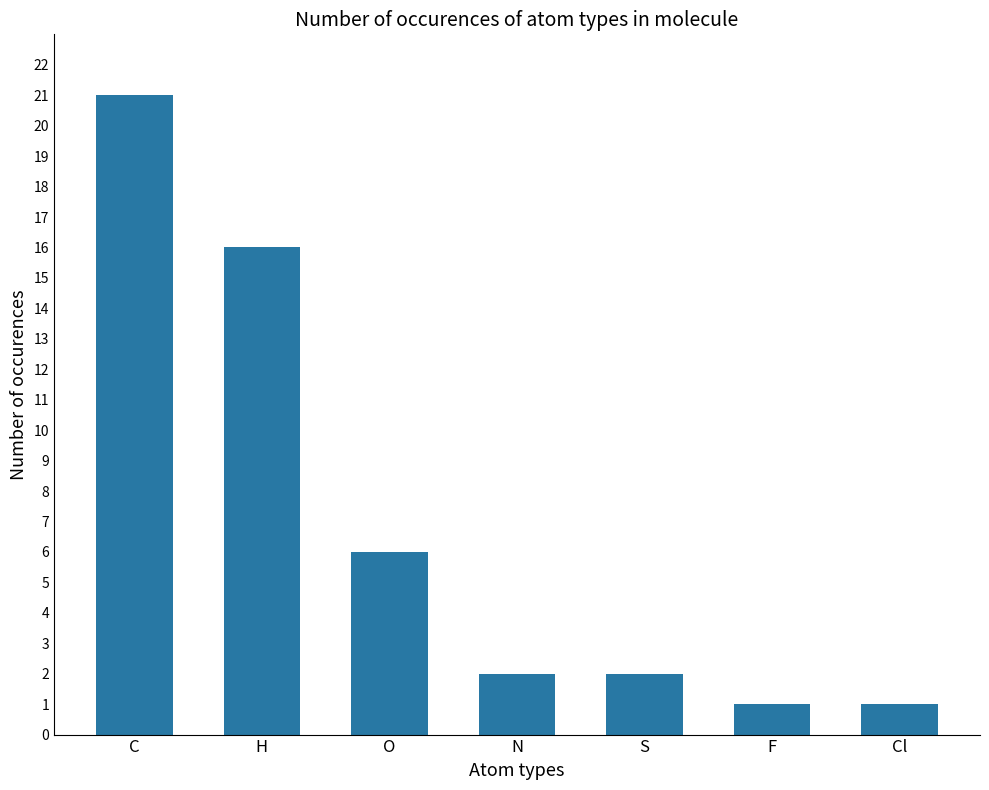

What is the sum of the values at N and C?

23